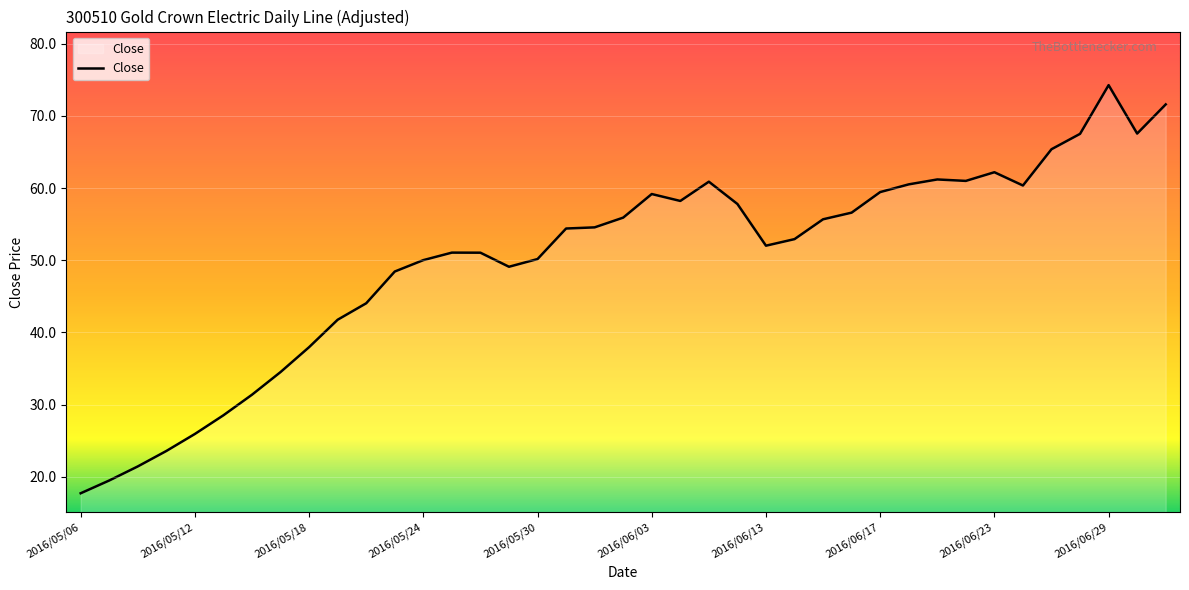

What is the sum of all values?

1955.4